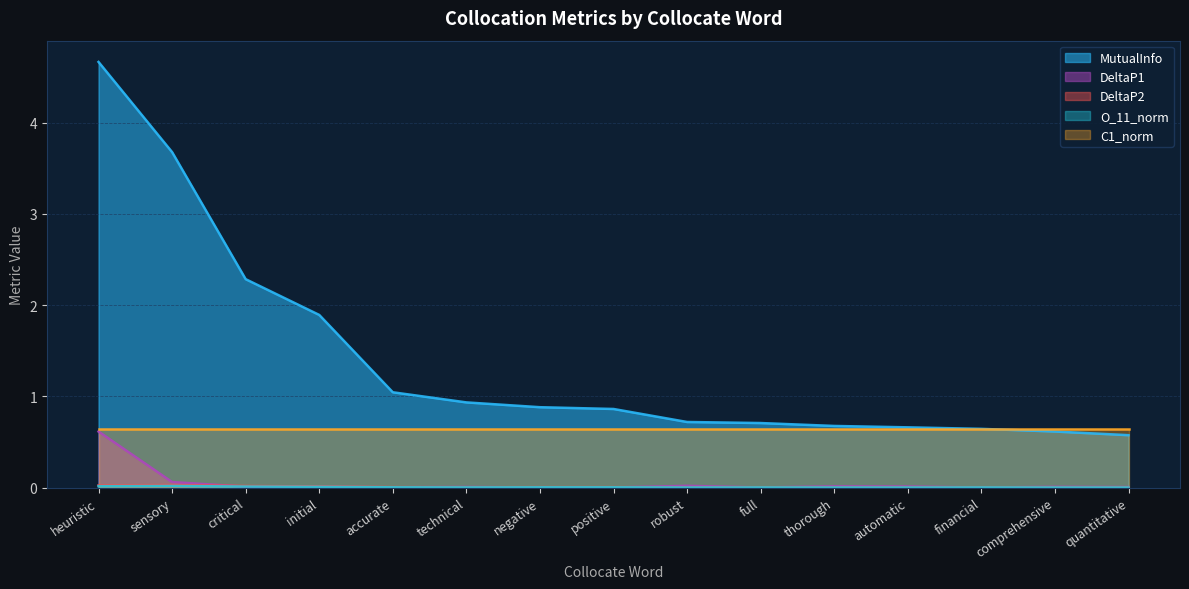

True or false: MutualInfo has more than 0 interior local peaks.

False